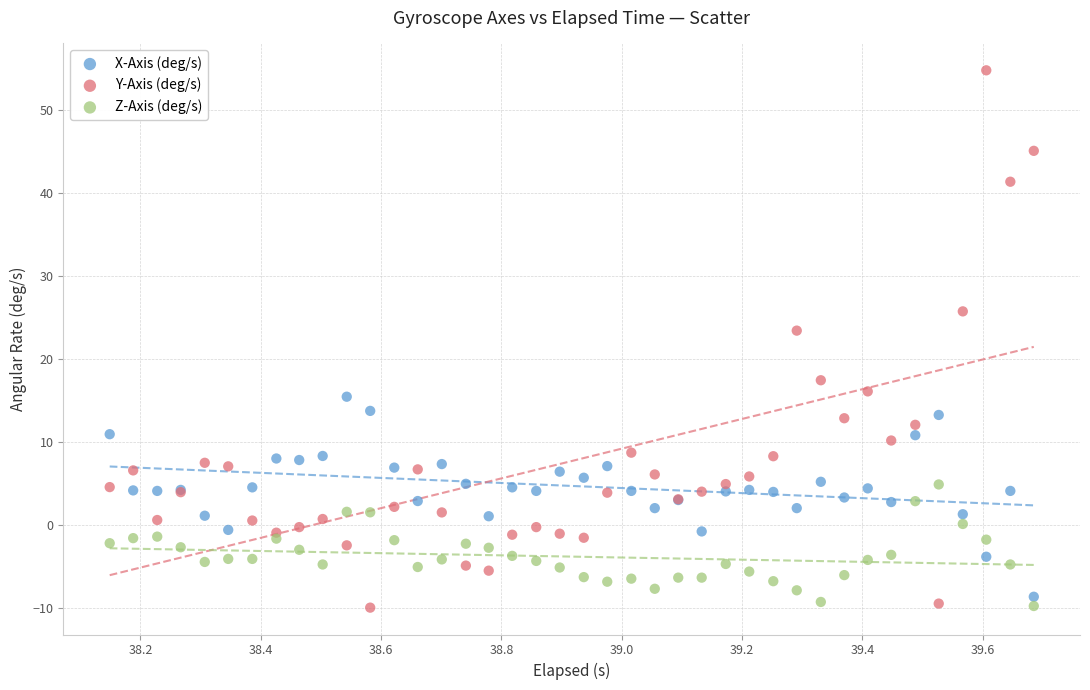

Which series has the largest Y range (max minus min)?

Y-Axis (deg/s)